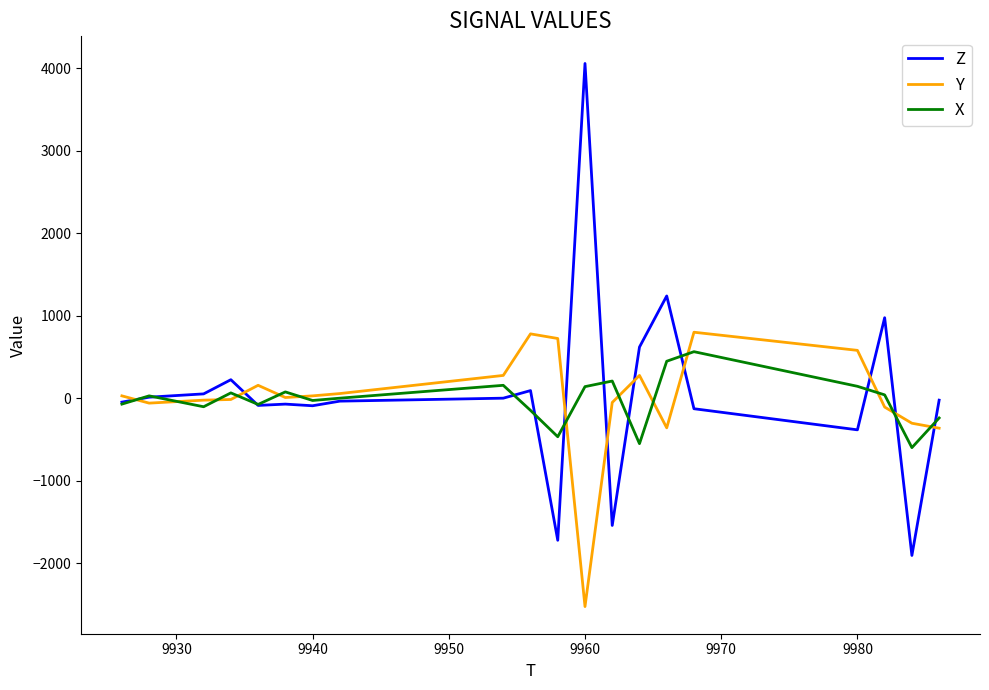

Which series has the largest range (max minus min)?

Z